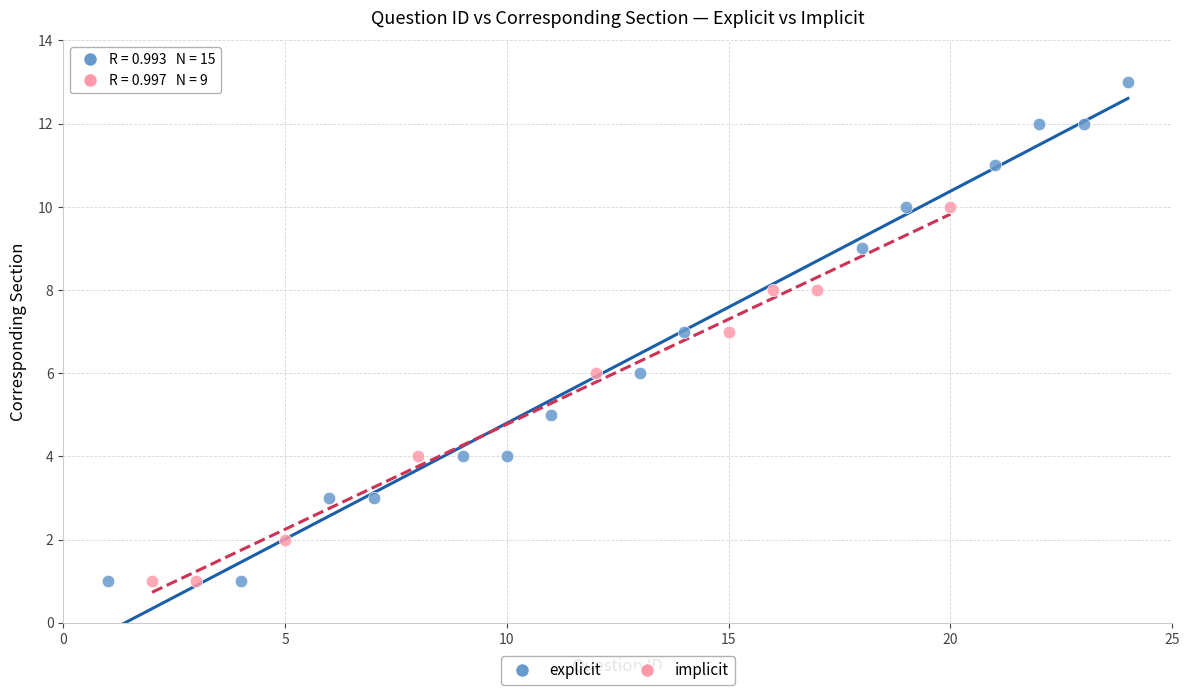

What are all the series names shown in the legend?

explicit, implicit